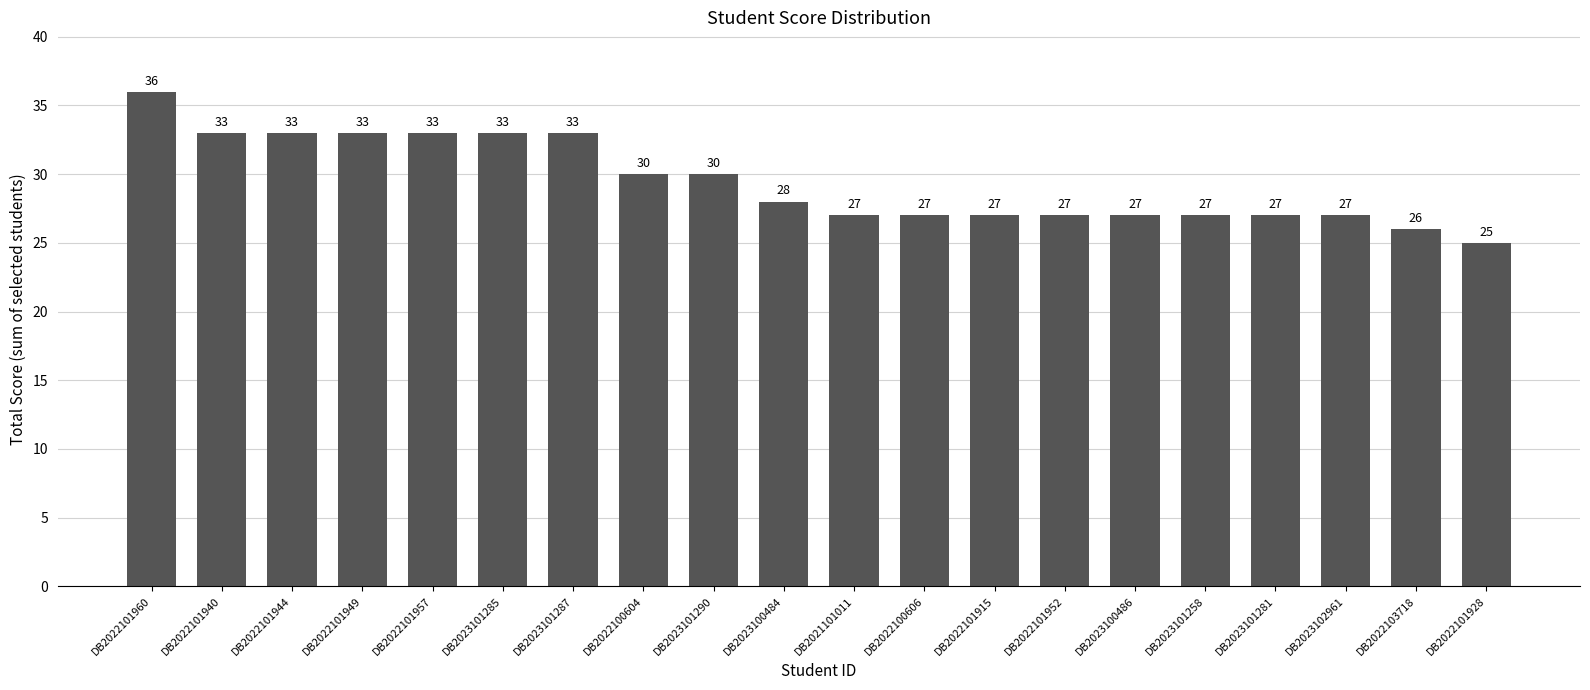

Read the value at DB2022101949.

33